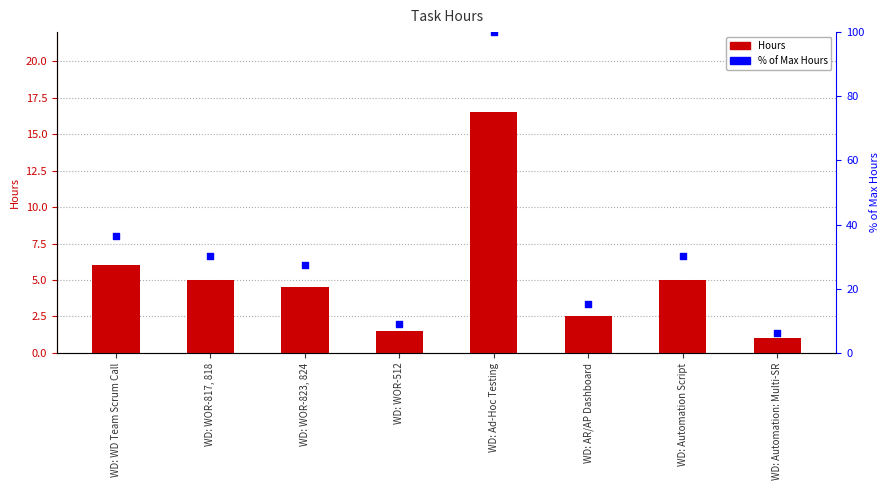

Is the value of % of Max Hours at WD: WOR-512 greater than the value of Hours at WD: WOR-823, 824?

Yes